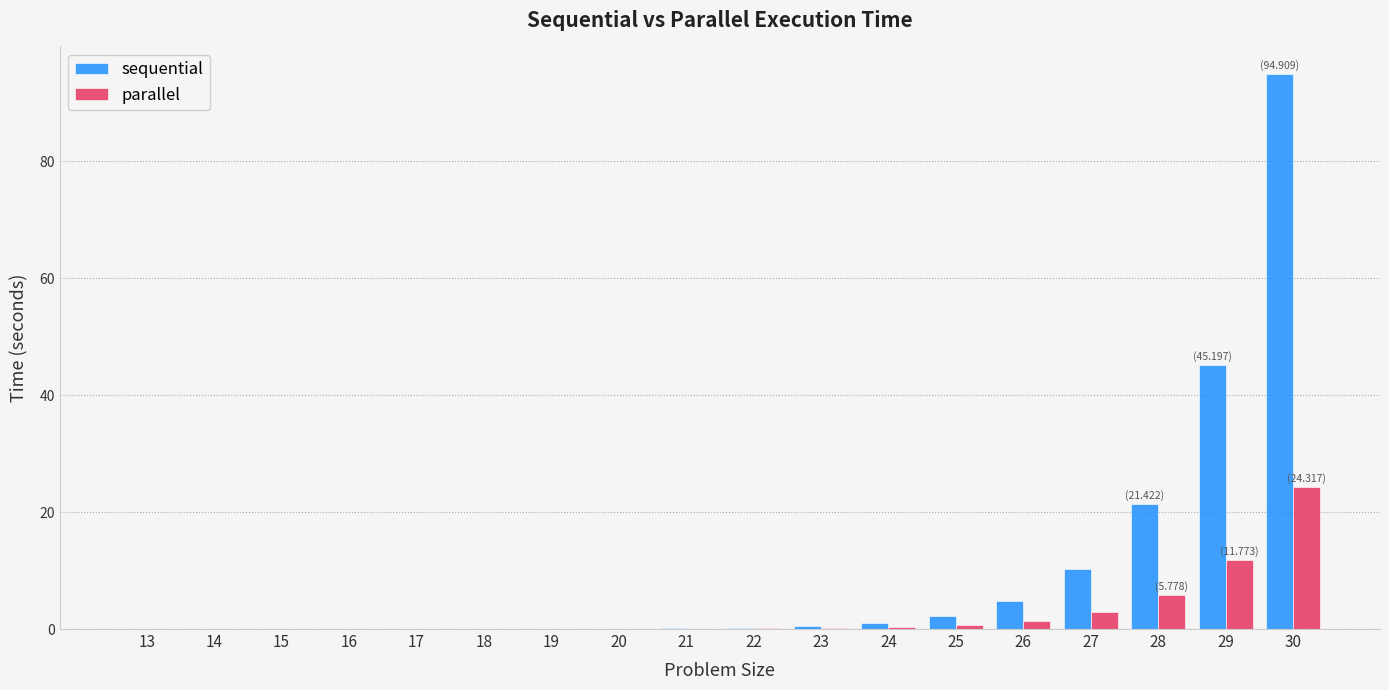

Which series has the largest total across all categories?

sequential